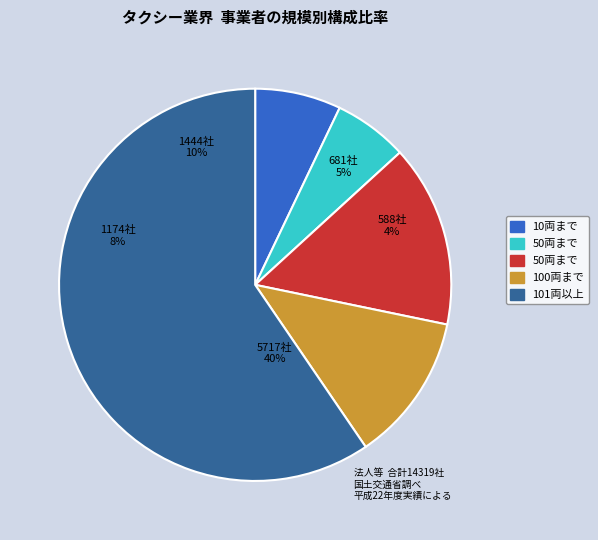

What percentage is the Bronze Head Knife (1) slice, to the nearest percent?

11%